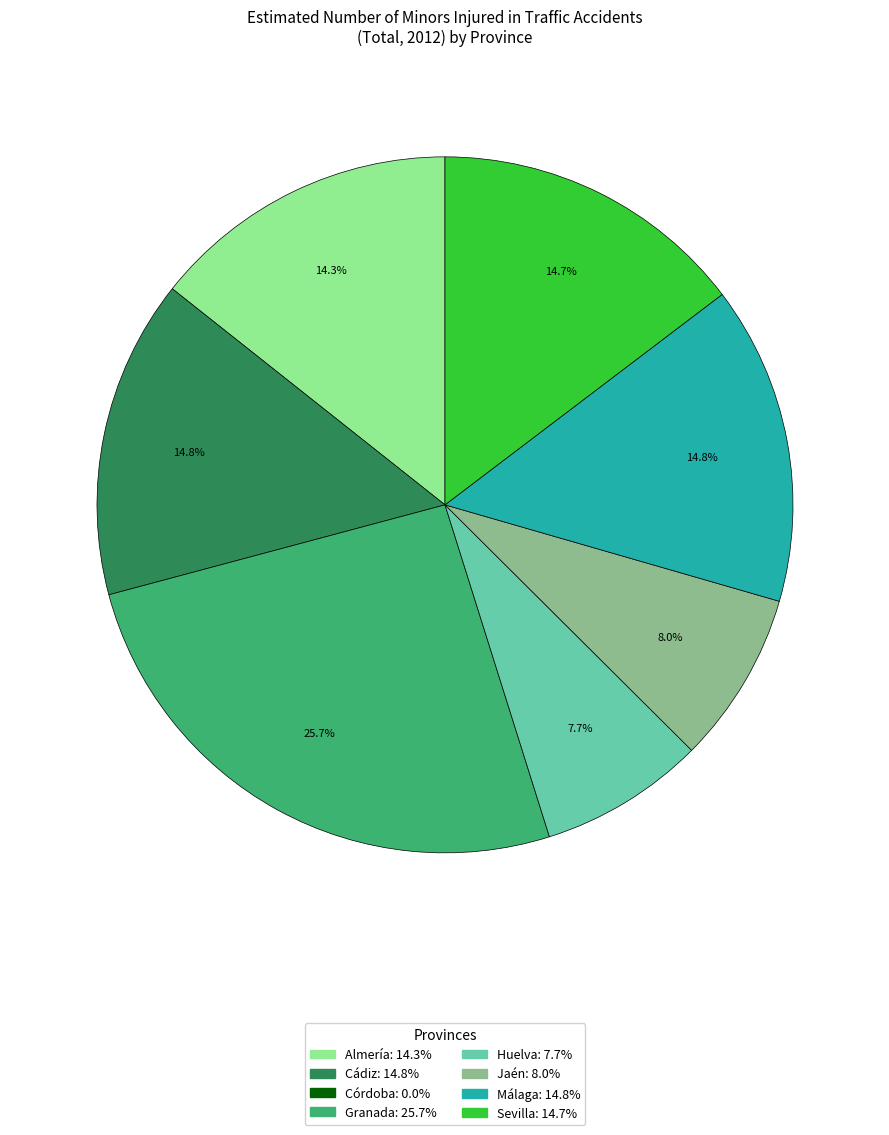

Count the number of slices in the pie.

7